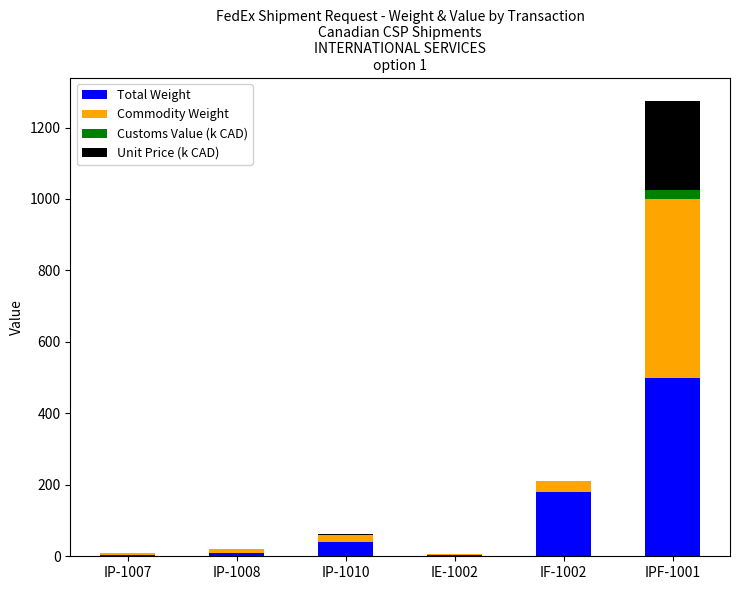

At which category is the sum across all series the highest?

IPF-1001